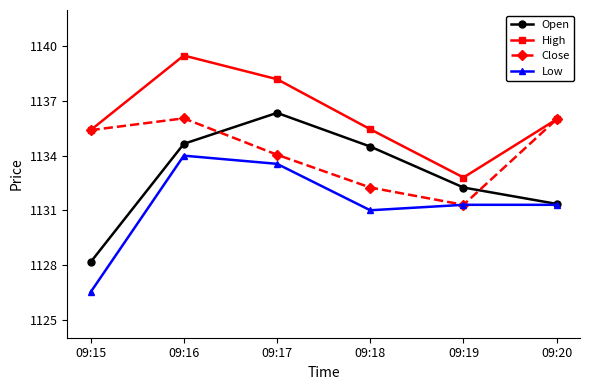

List the series in order of their overall mean, lowest first.

Low, Open, Close, High